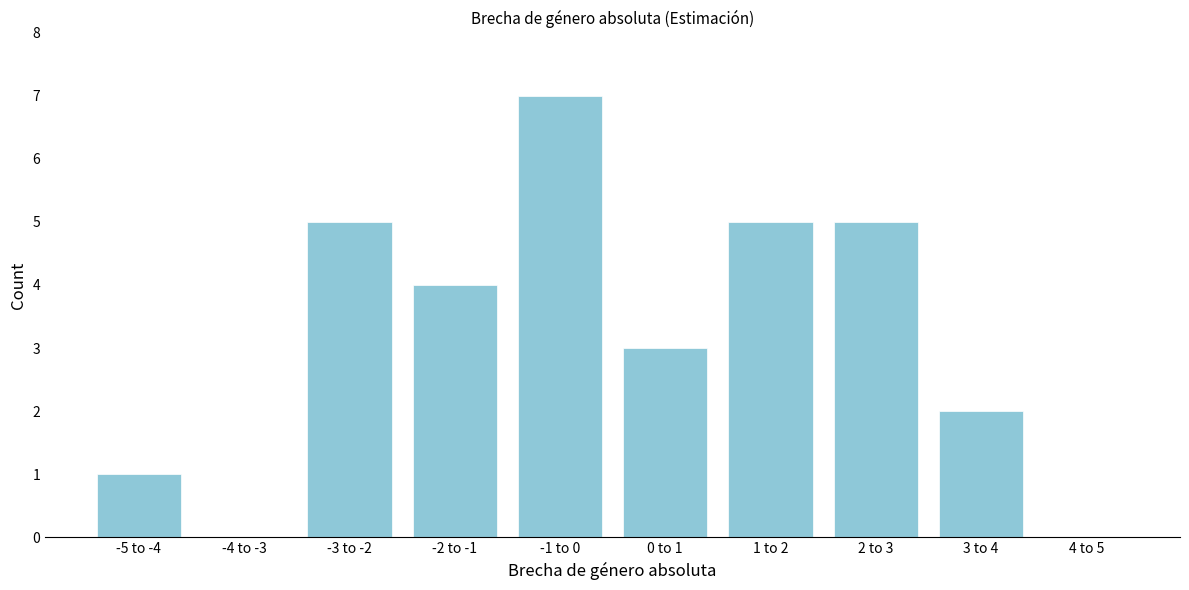

Reading left to right, what are all the values shown in this chart?

-5 to -4=1	-4 to -3=0	-3 to -2=5	-2 to -1=4	-1 to 0=7	0 to 1=3	1 to 2=5	2 to 3=5	3 to 4=2	4 to 5=0